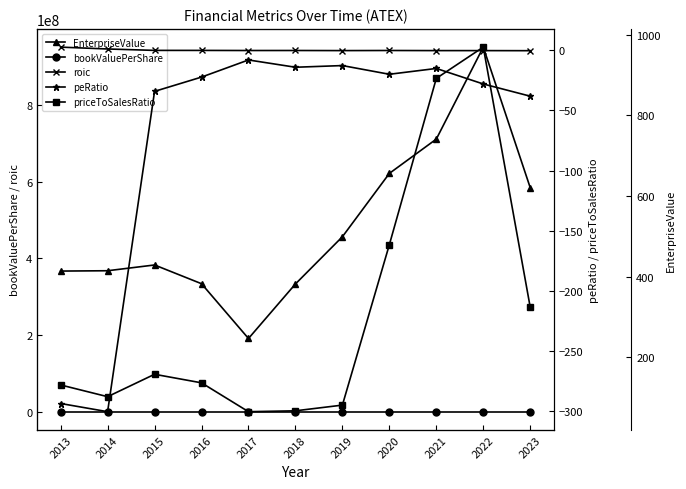

At which label does bookValuePerShare reach its minimum?

2014